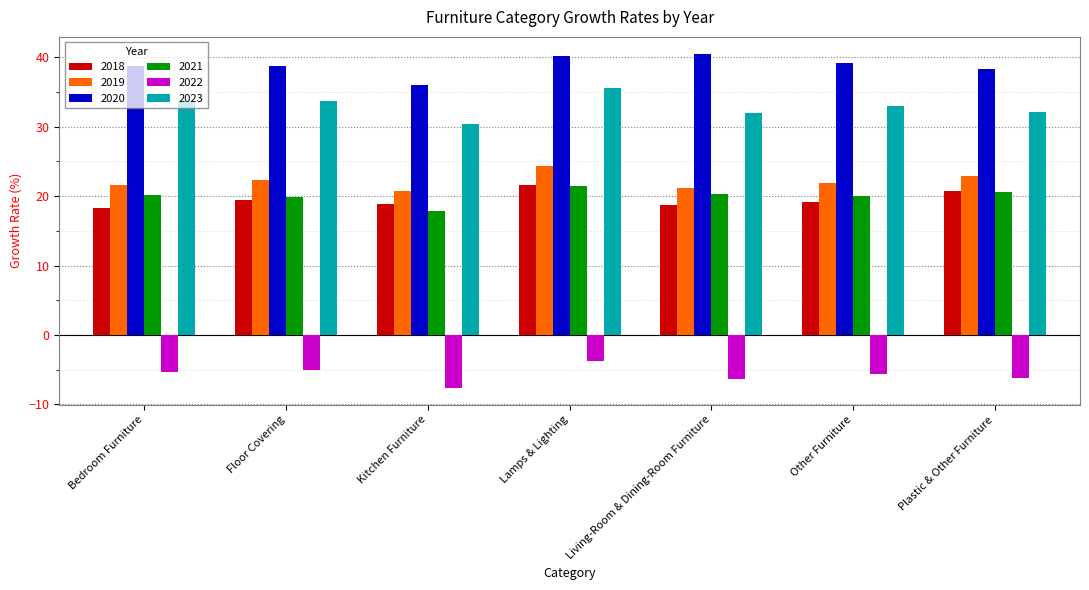

What is the average value of the 2022 series?

-5.7